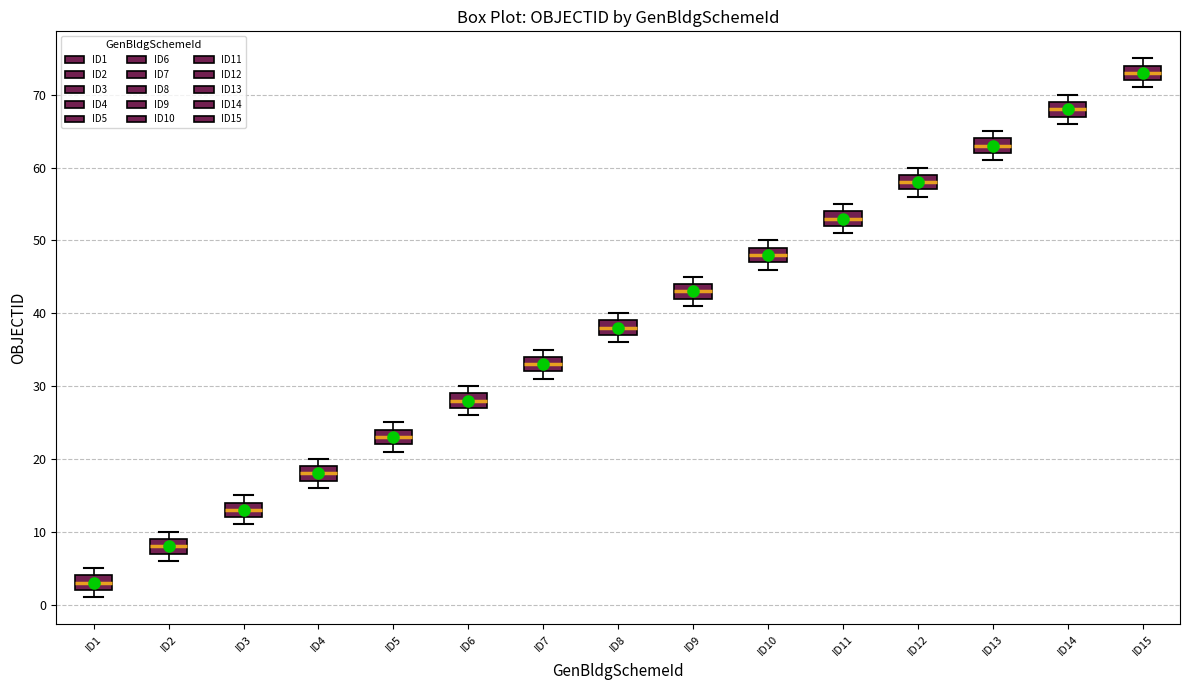

Which box has the highest median line?

ID15